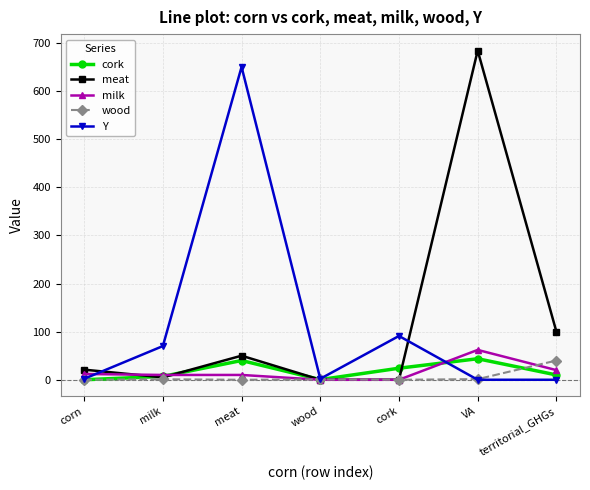

What is the label of the 4th point from the right?

wood